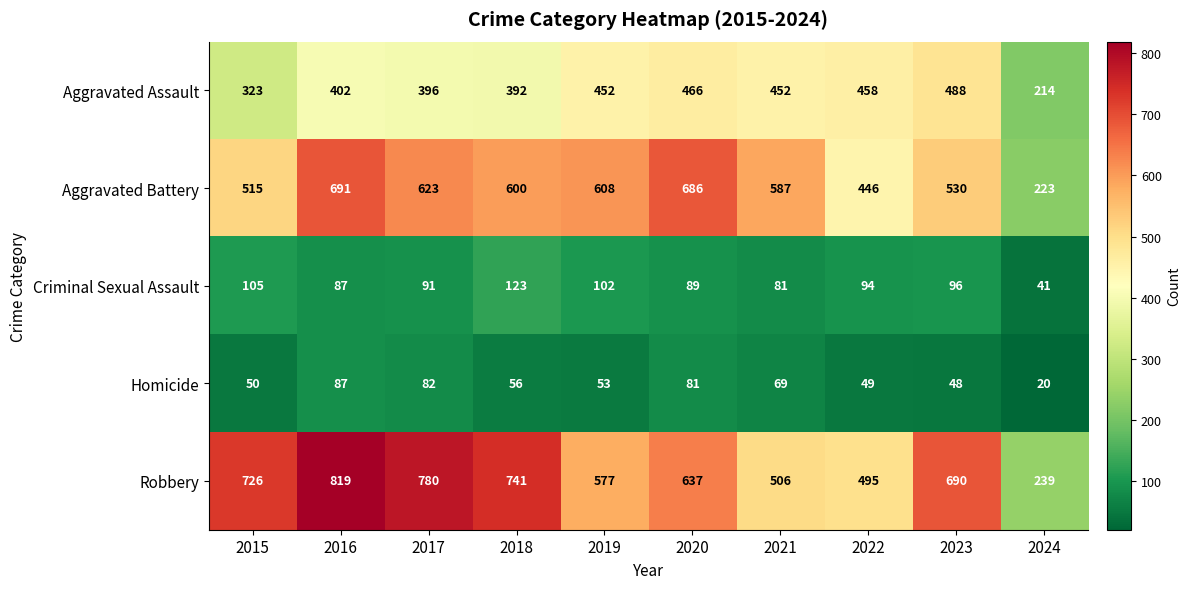

Is it true that Aggravated Assault equals 548 at 2015?

False